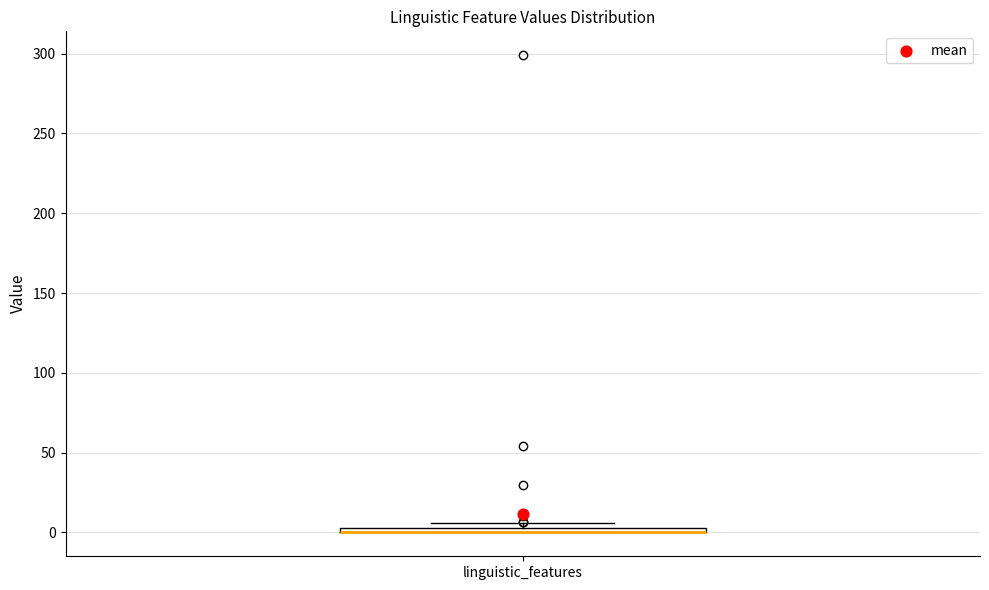

Where is the lower edge of the box for linguistic_features on the y-axis? The values are not printed on the chart, so give them approximately, as read against the axis.

0